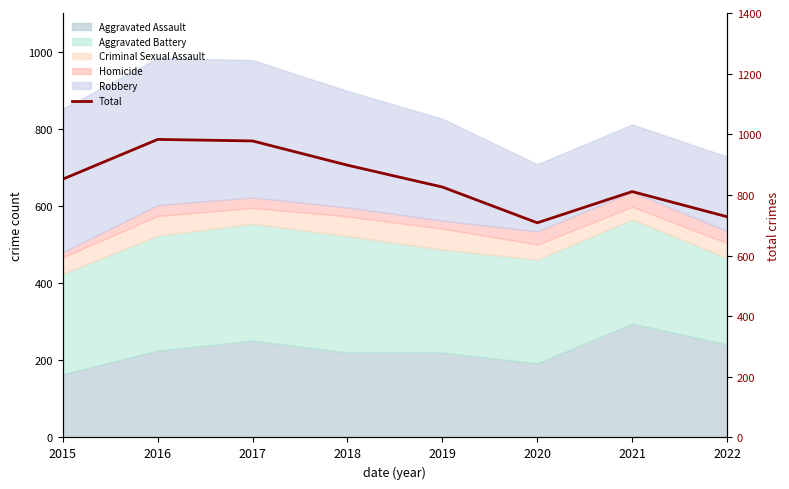

List the labels in order of value, largest first.

2016, 2017, 2018, 2015, 2019, 2021, 2022, 2020